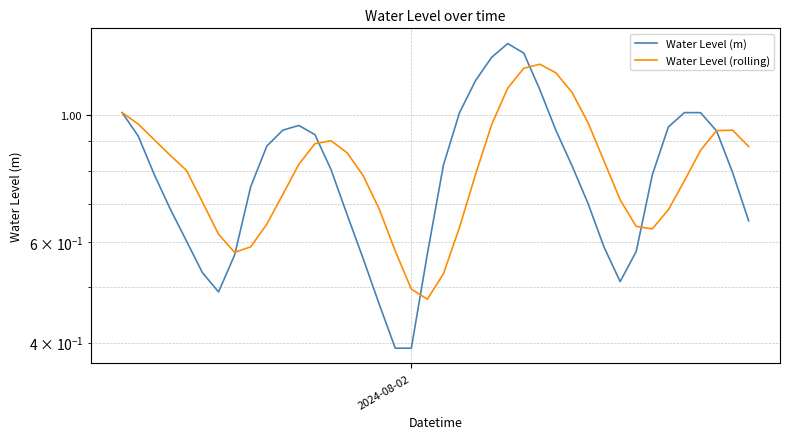

What is the minimum value for Water Level (m)?

0.4